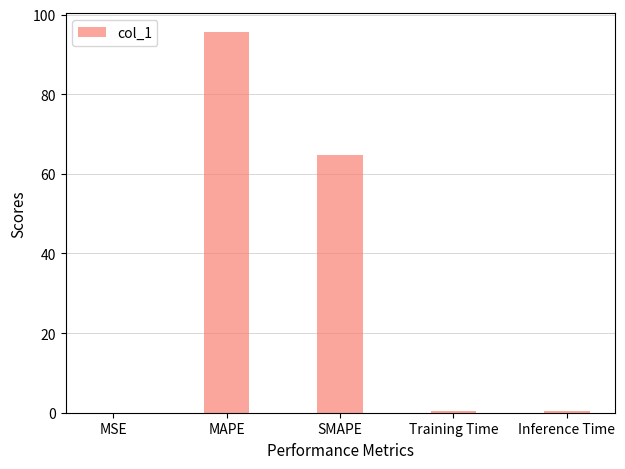

What is the approximate value at SMAPE?

64.6